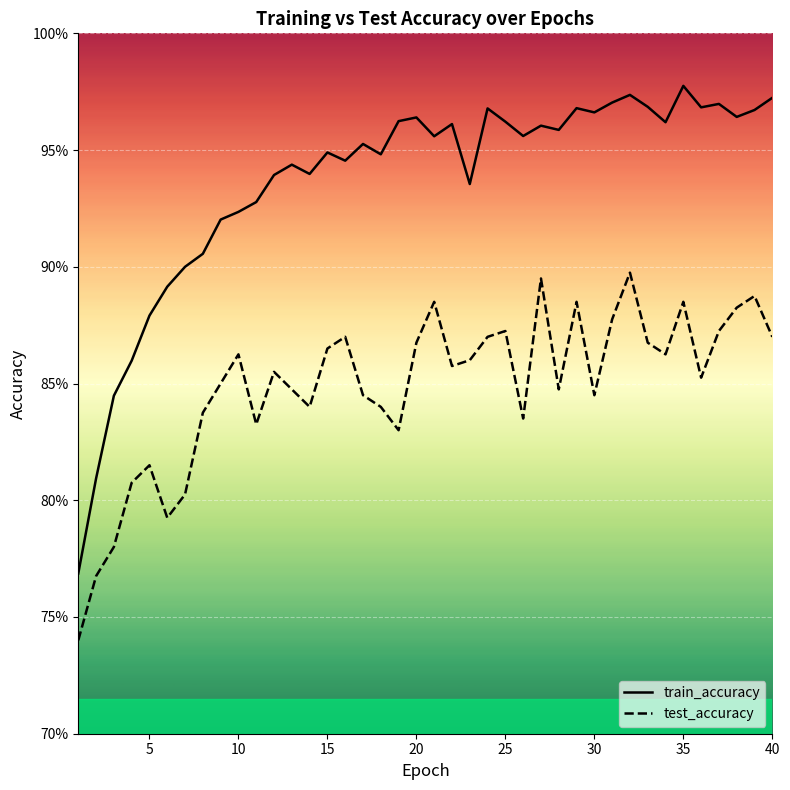

Which series has the largest total across all categories?

train_accuracy